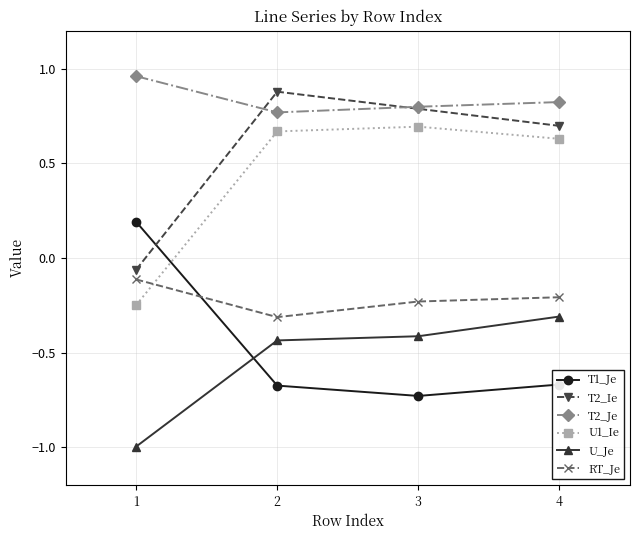

List the series in order of their peak value, highest first.

T2_Je, T2_Ie, U1_Ie, T1_Je, RT_Je, U_Je